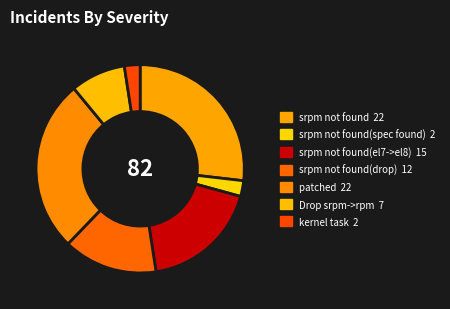

Which category has the biggest portion of the pie?

srpm not found